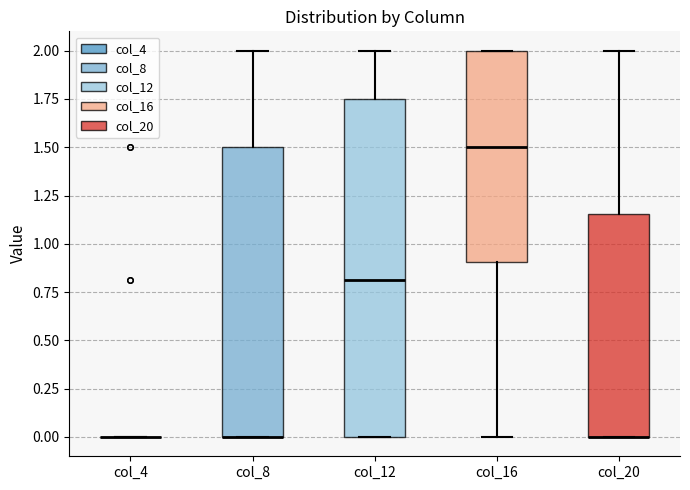

Reading left to right, read every box against the y-axis: the position of its median line, the range the box covers, and the ends of its whiskers. The values are not printed on the chart, so give them approximately, as read against the axis.

col_4: box collapsed to a line at 0.00, whiskers 0.00 to 0.00
col_8: median 0.00 (drawn on the box's lower edge), box 0.00 to 1.50, whiskers 0.00 to 2.00
col_12: median 0.80, box 0.00 to 1.75, whiskers 0.00 to 2.00
col_16: median 1.50, box 0.90 to 2.00, whiskers 0.00 to 2.00
col_20: median 0.00 (drawn on the box's lower edge), box 0.00 to 1.15, whiskers 0.00 to 2.00